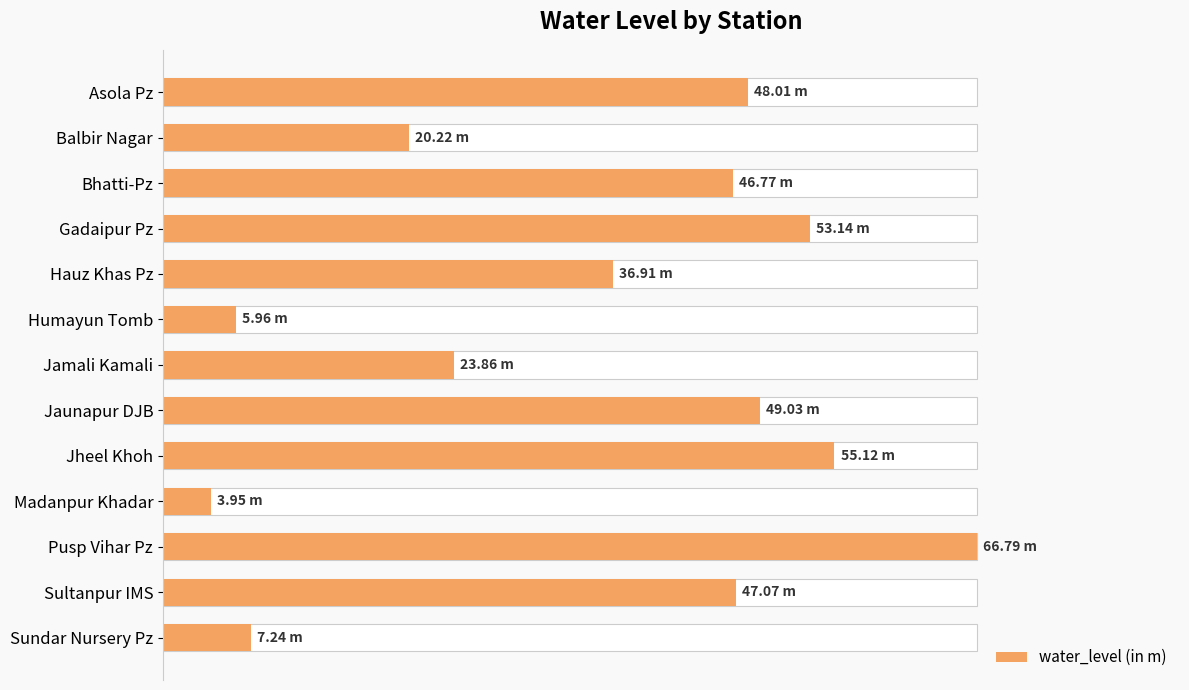

What is the minimum value shown in the chart?

4.0